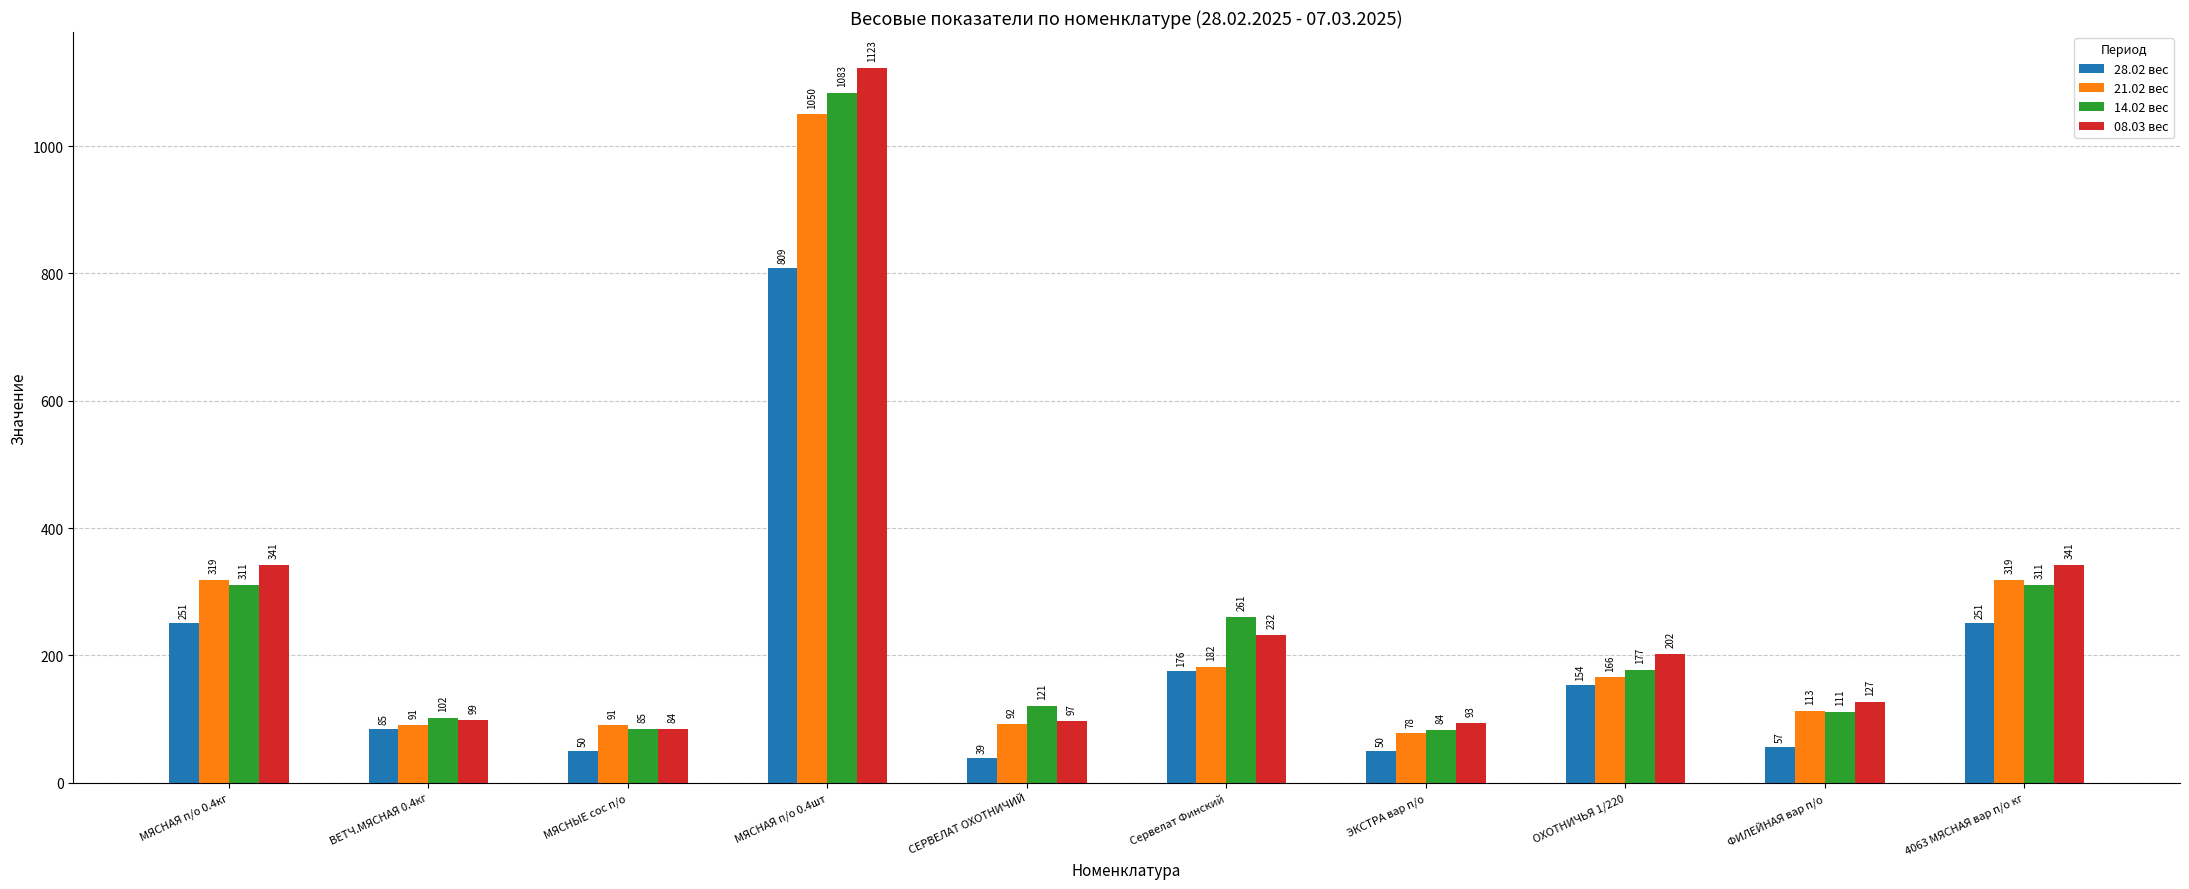

Which label corresponds to the largest value in the chart?

МЯСНАЯ п/о 0.4шт